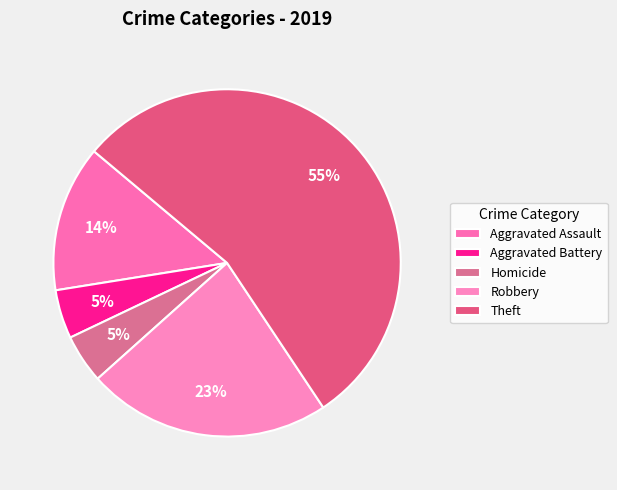

How many slices are in this pie chart?

5